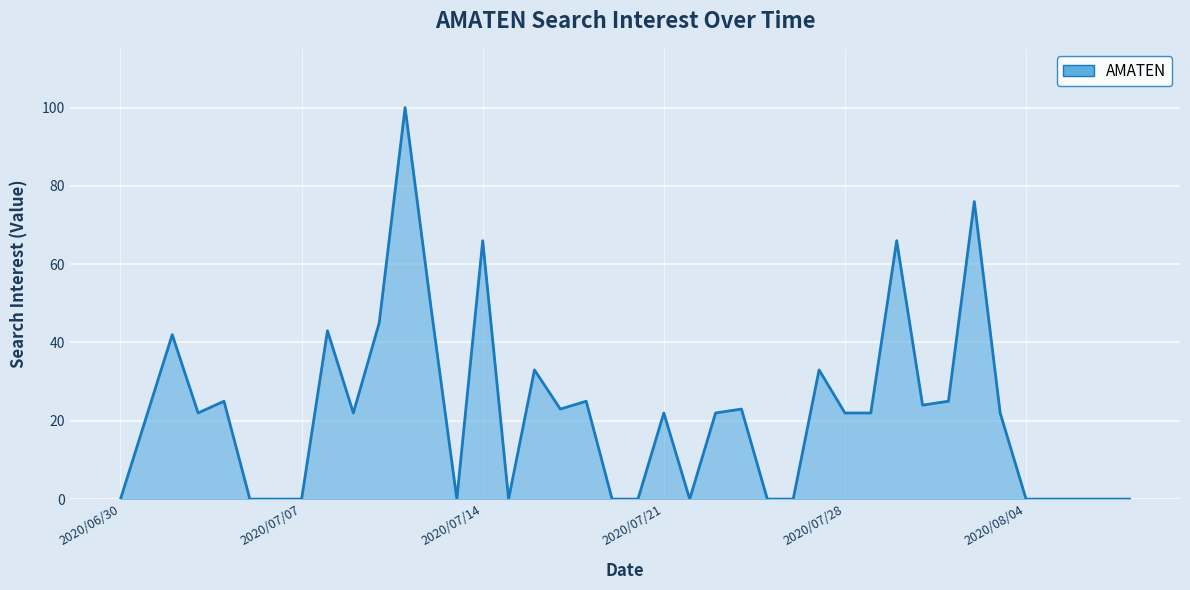

What is the maximum value shown in the chart?

100